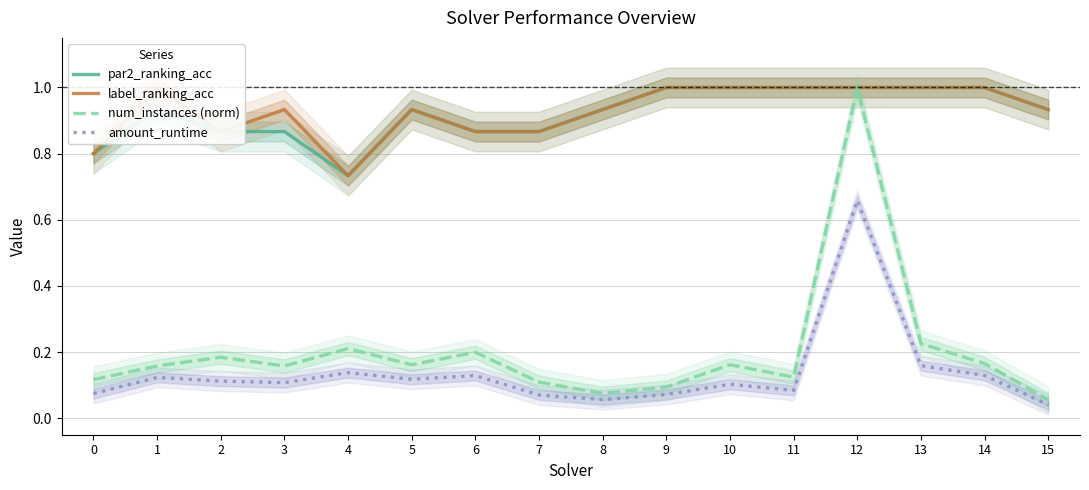

True or false: par2_ranking_acc and label_ranking_acc cross at least once.

False